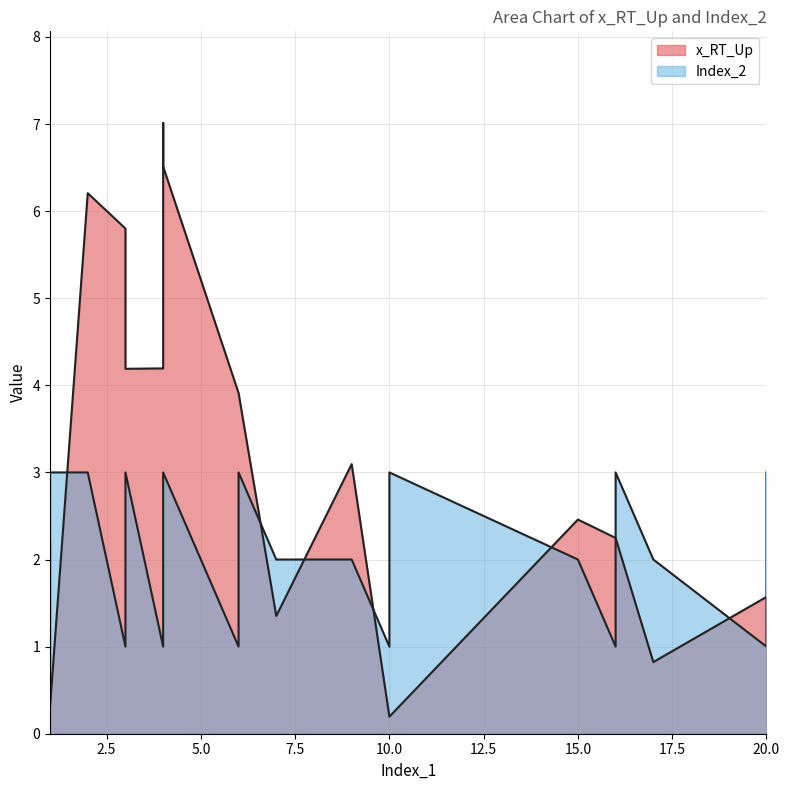

What is the sum of all x_RT_Up values?

64.8